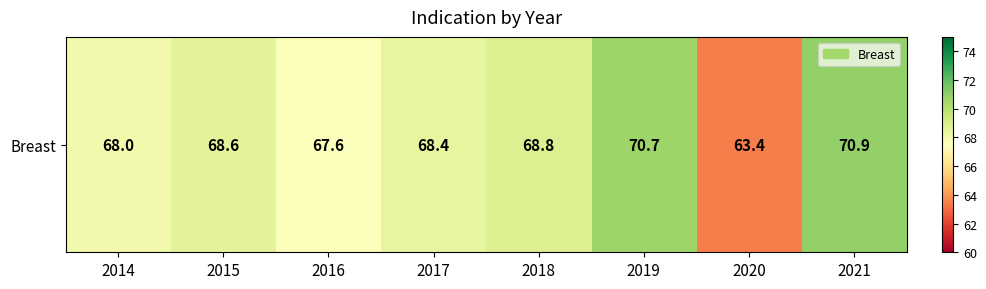

What is the approximate value at 2021?

70.9